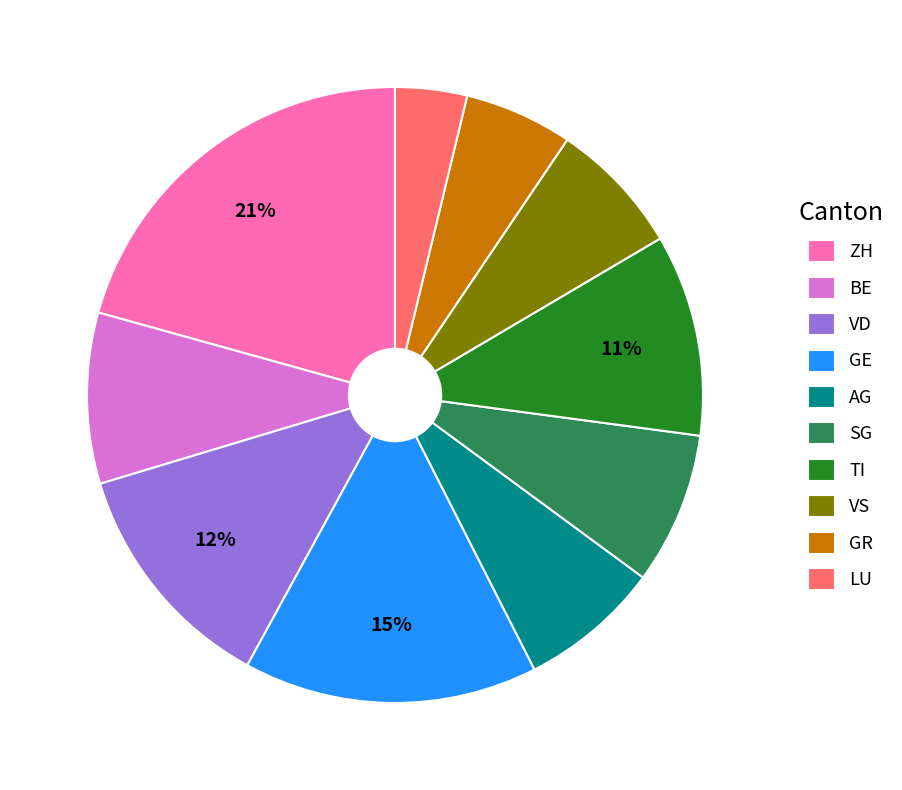

Does TI account for over 50% of the chart?

No